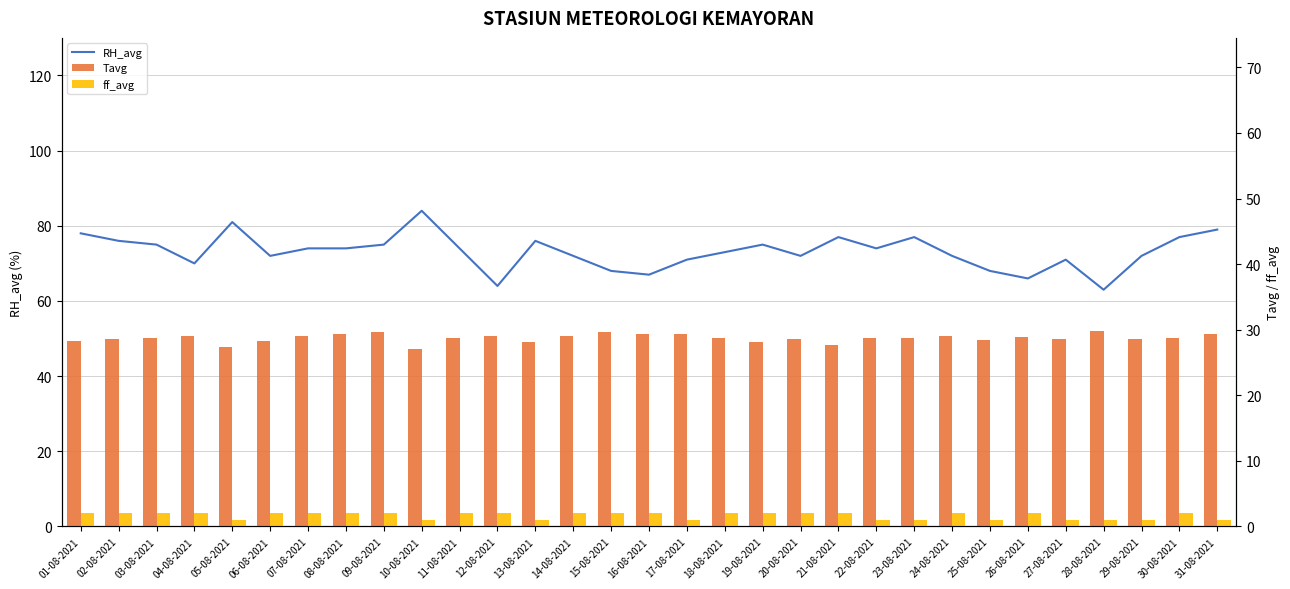

Reading left to right, extract all data points from this chart.

RH_avg: 78.0	76.0	75.0	70.0	81.0	72.0	74.0	74.0	75.0	84.0	74.0	64.0	76.0	72.0	68.0	67.0	71.0	73.0	75.0	72.0	77.0	74.0	77.0	72.0	68.0	66.0	71.0	63.0	72.0	77.0	79.0
Tavg: 28.3	28.6	28.7	29.1	27.4	28.3	29.0	29.3	29.6	27.1	28.7	29.1	28.2	29.1	29.6	29.4	29.3	28.8	28.2	28.6	27.6	28.8	28.8	29.1	28.5	28.9	28.6	29.8	28.6	28.7	29.3
ff_avg: 2.0	2.0	2.0	2.0	1.0	2.0	2.0	2.0	2.0	1.0	2.0	2.0	1.0	2.0	2.0	2.0	1.0	2.0	2.0	2.0	2.0	1.0	1.0	2.0	1.0	2.0	1.0	1.0	1.0	2.0	1.0